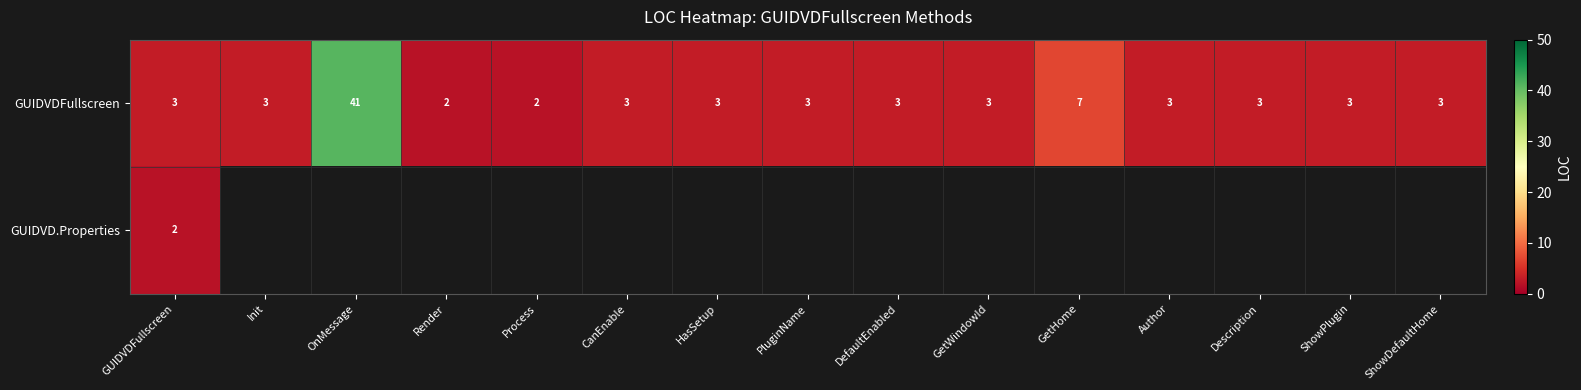

At which label is GUIDVDFullscreen closest to 21?

GetHome